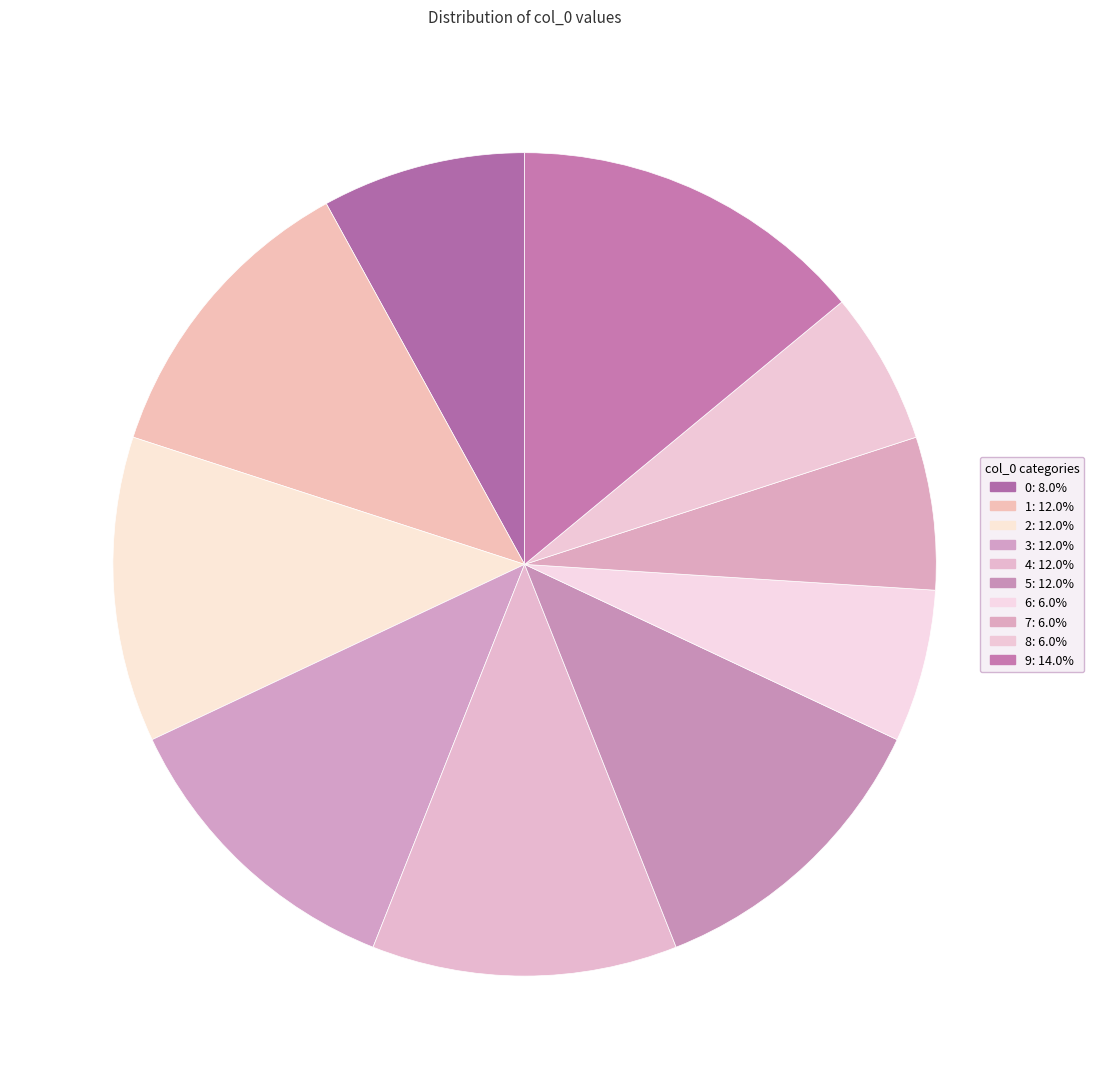

How many segments does this pie chart have?

10